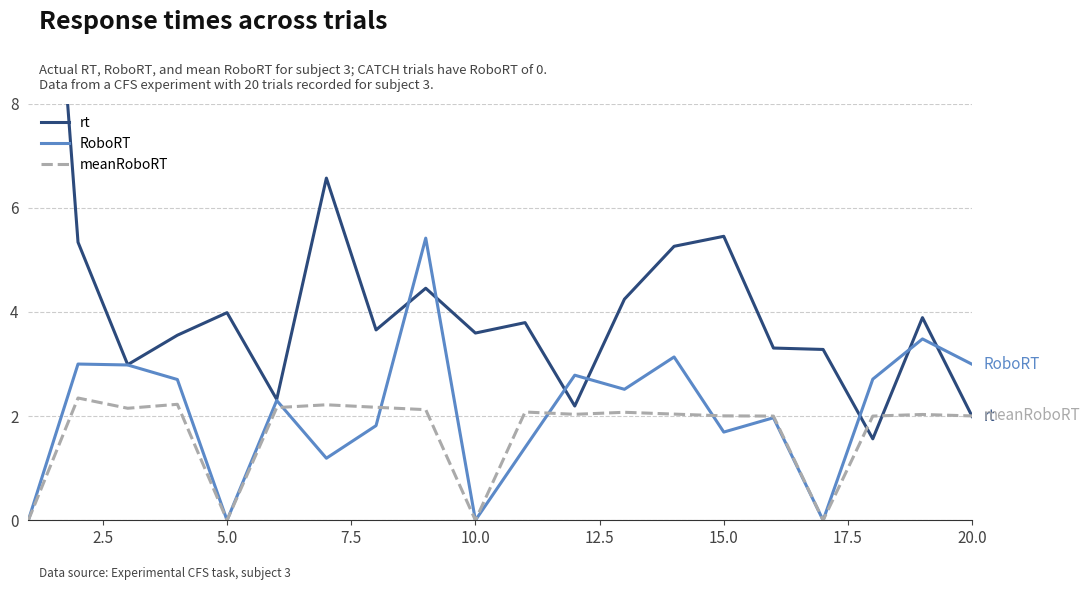

Count the number of data series in this chart.

3